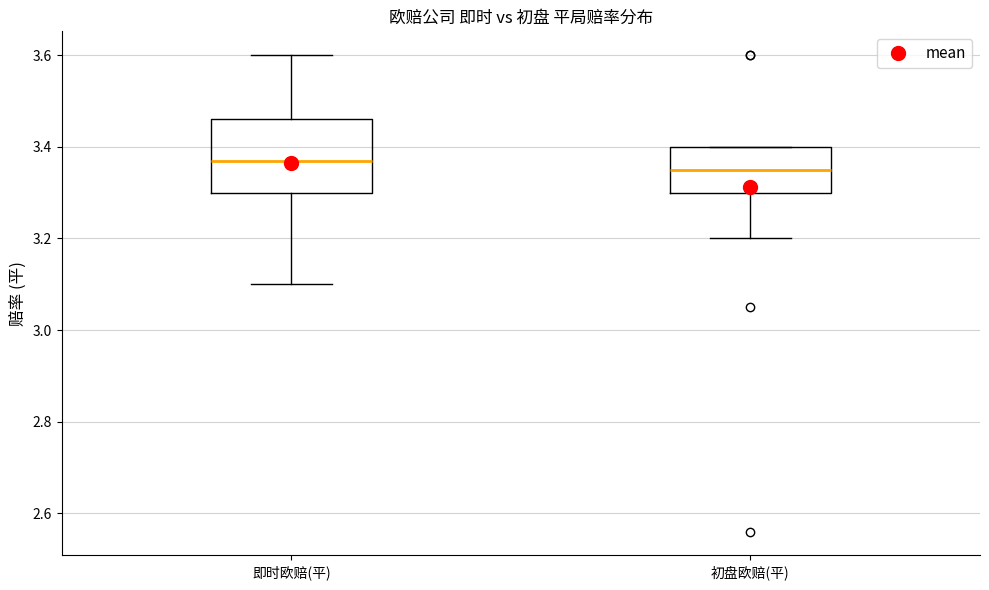

Comparing the boxes themselves (not the whiskers), which one is the tallest?

即时欧赔(平)